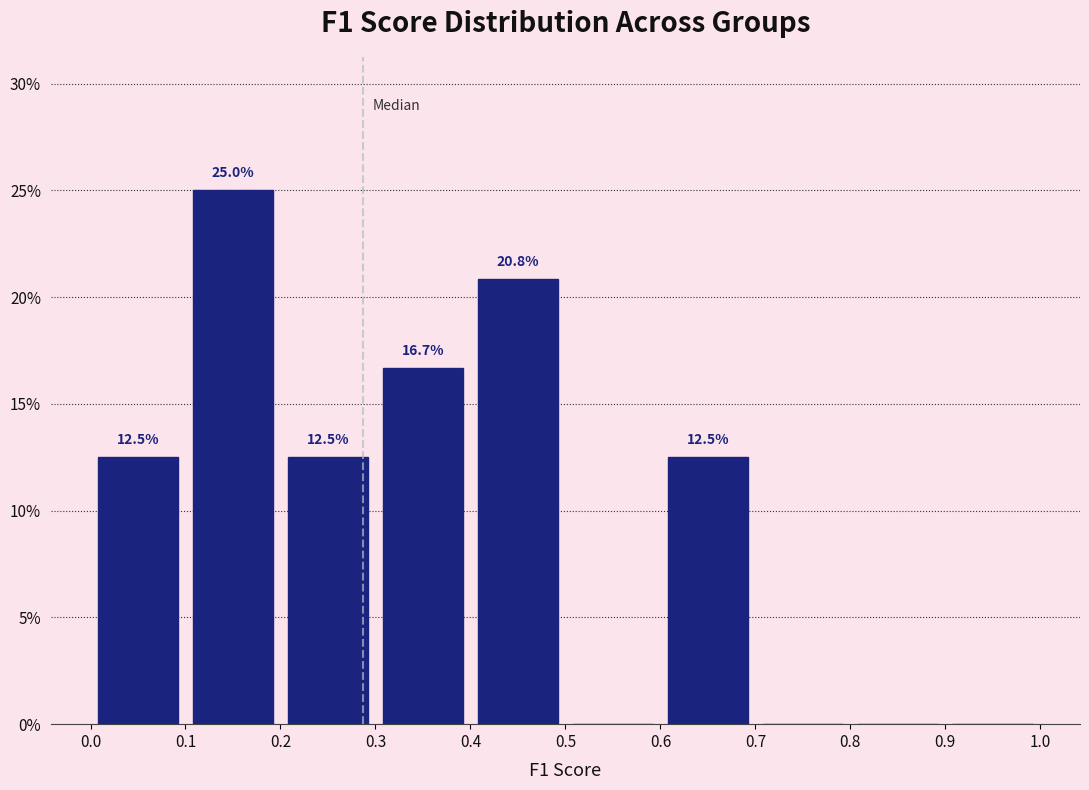

Which range on the x-axis has the tallest bar?

0.1 to 0.2